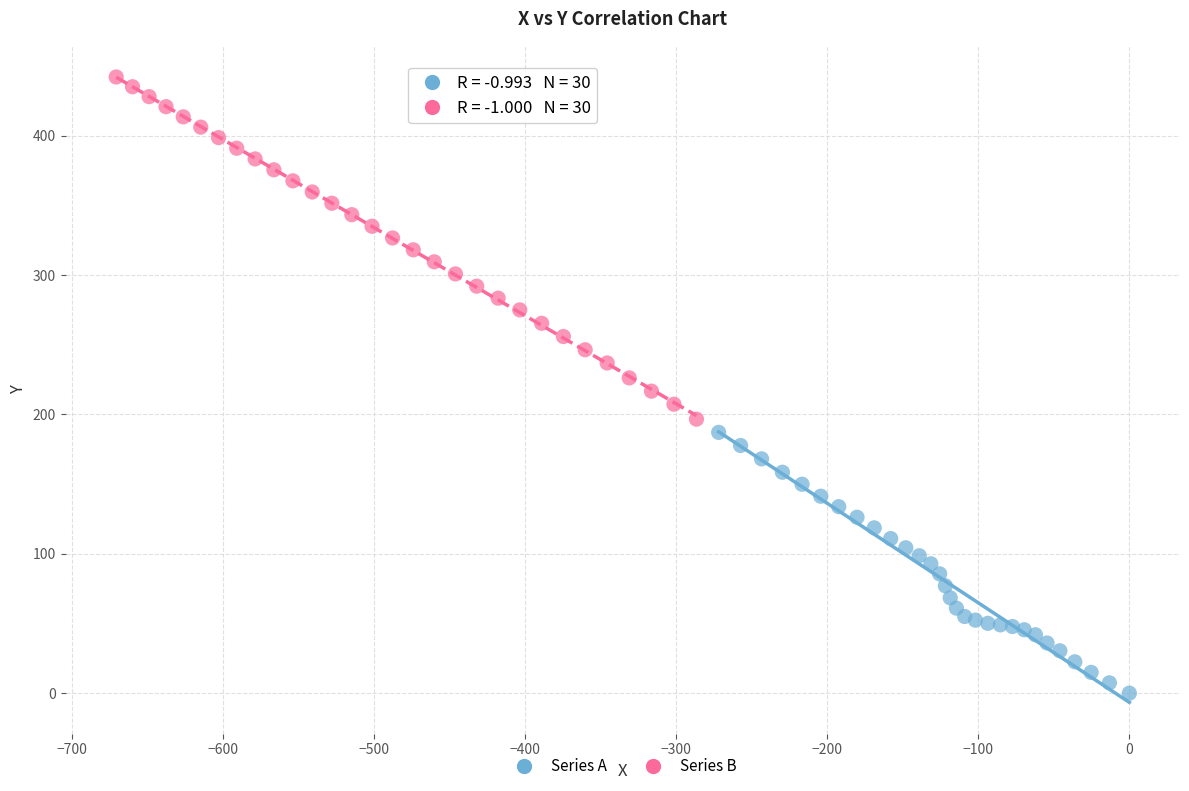

Which series has the largest Y range (max minus min)?

Series B